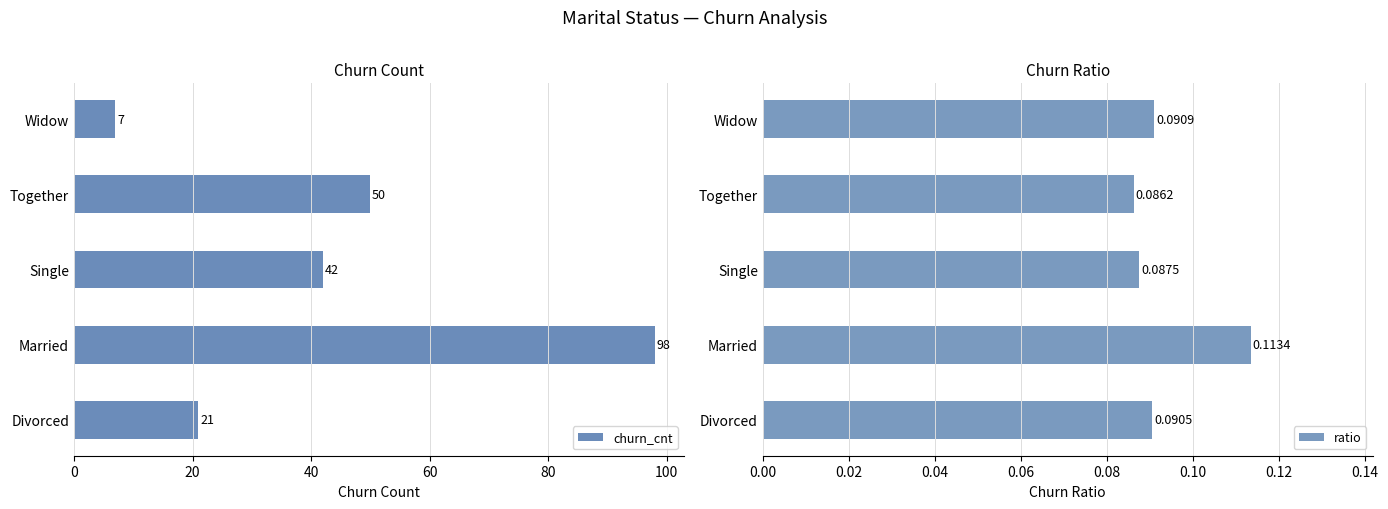

How many distinct data groups are displayed?

2